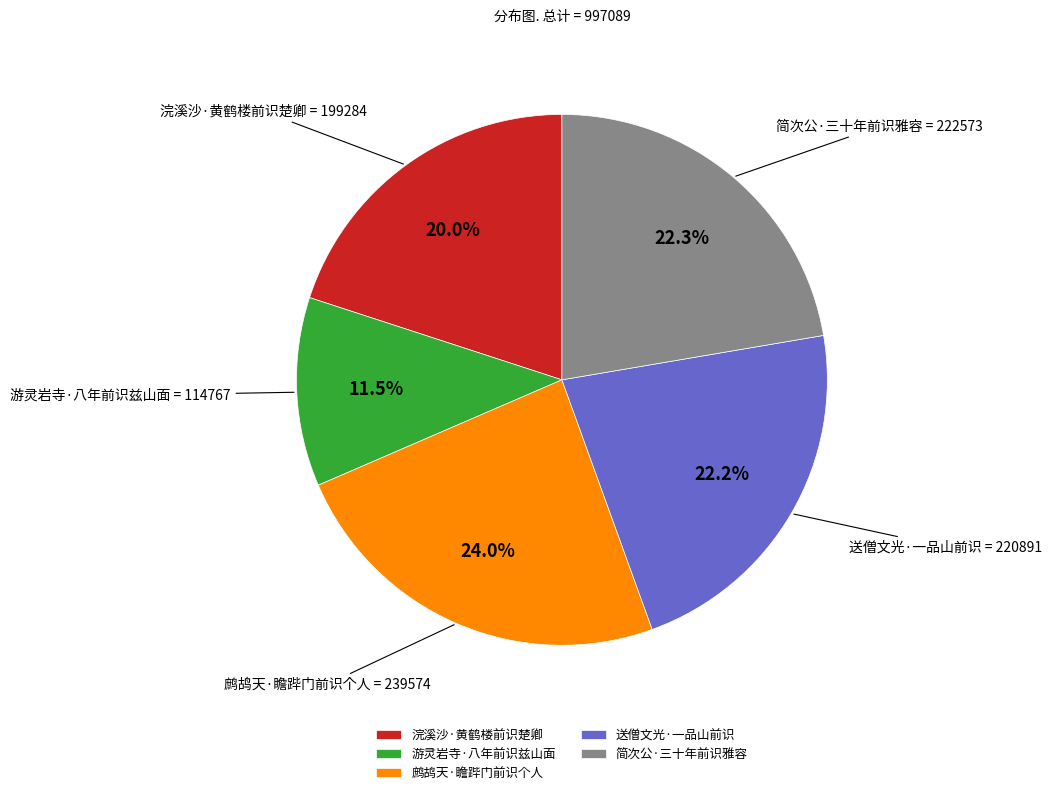

What percentage is NOT represented by 送僧文光·一品山前识?

77.8%